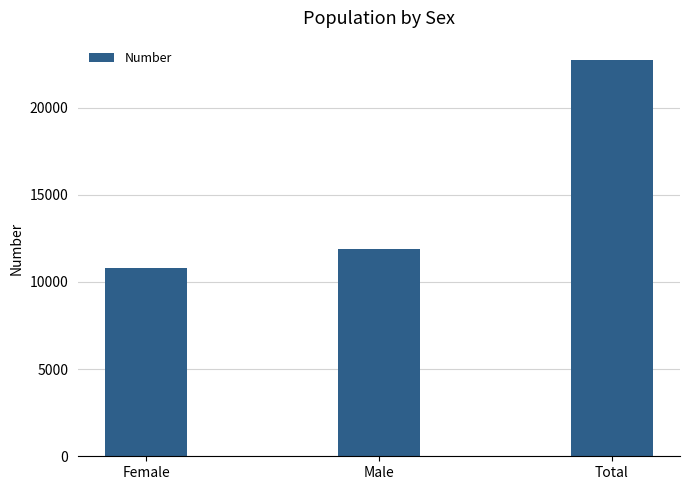

What is the greatest value displayed?

22699